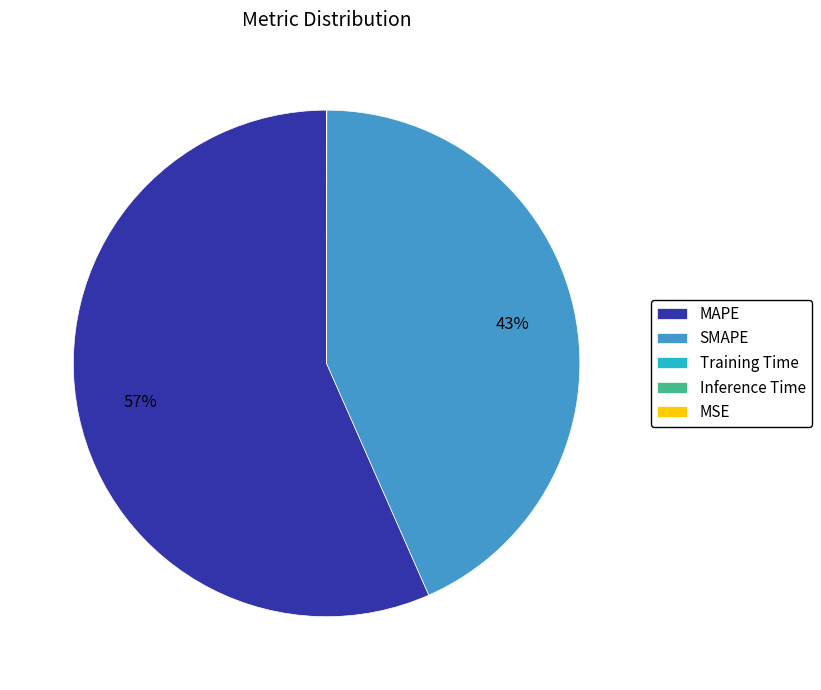

Do SMAPE and MAPE together represent more than half of the pie?

Yes